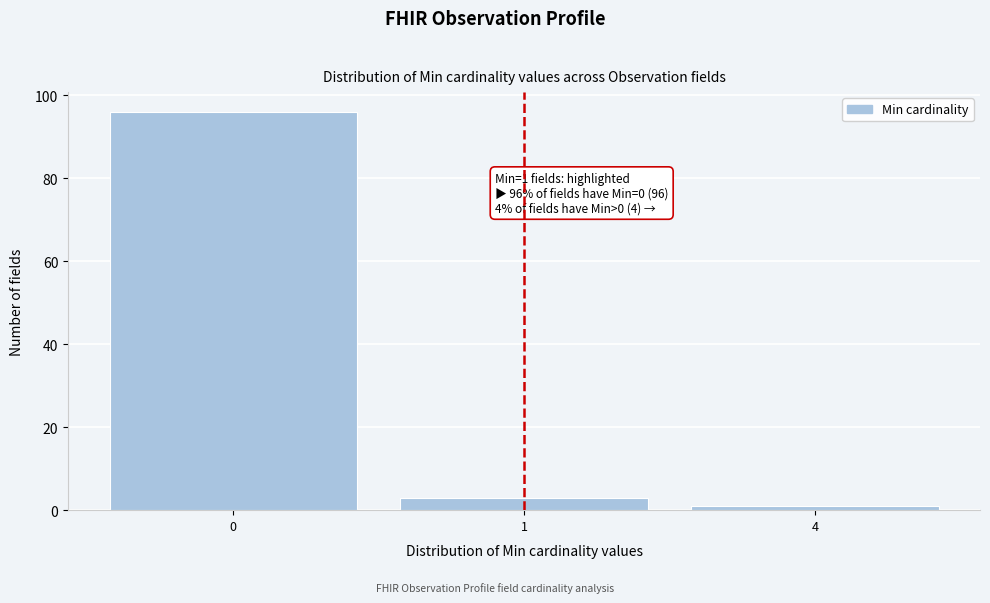

Reading left to right, extract all data points from this chart.

0=96	1=3	4=1